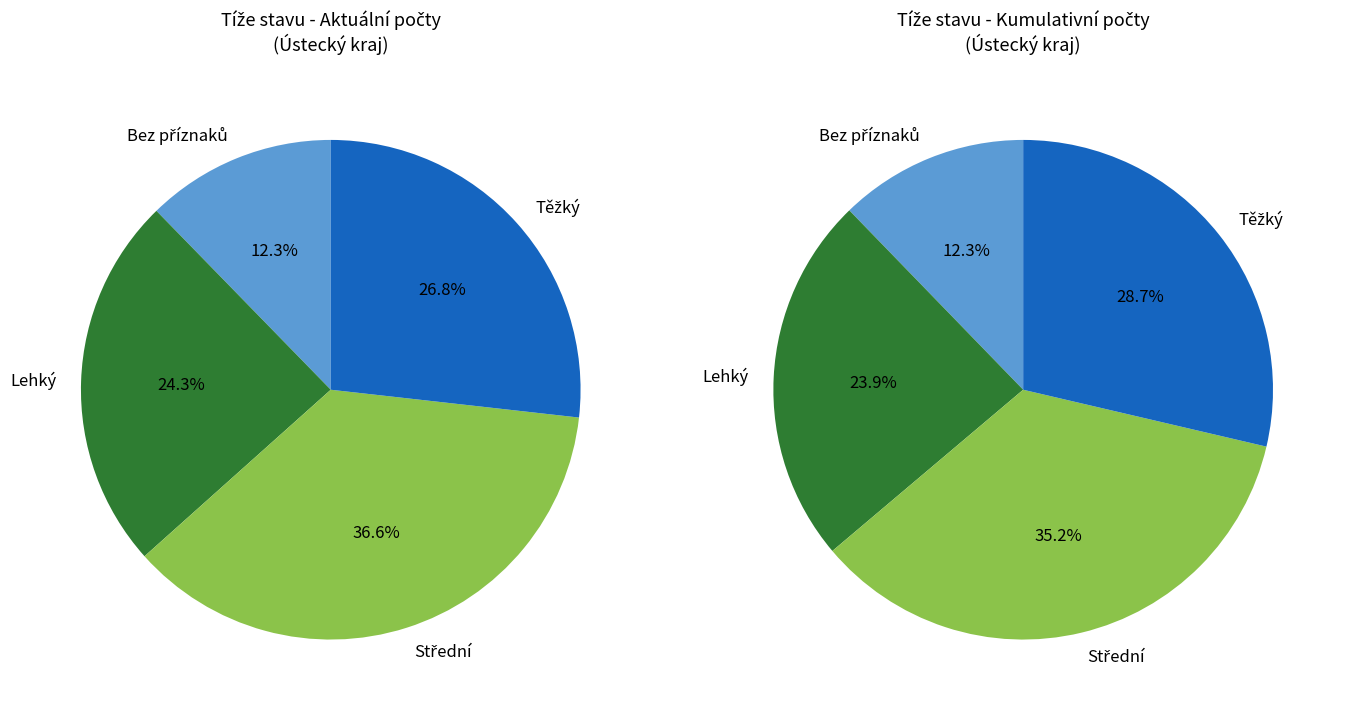

How many segments does this pie chart have?

4